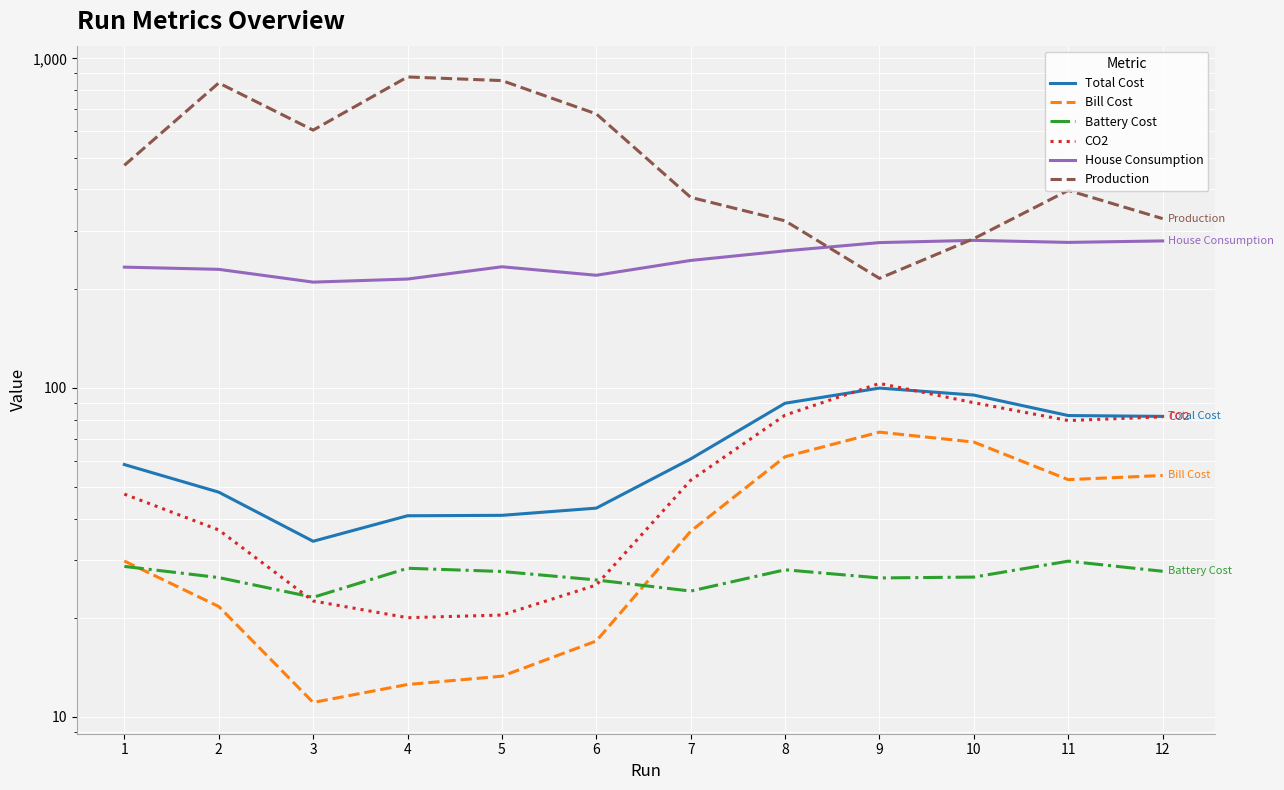

List the labels in order of CO2 value, smallest first.

4, 5, 3, 6, 2, 1, 7, 11, 12, 8, 10, 9